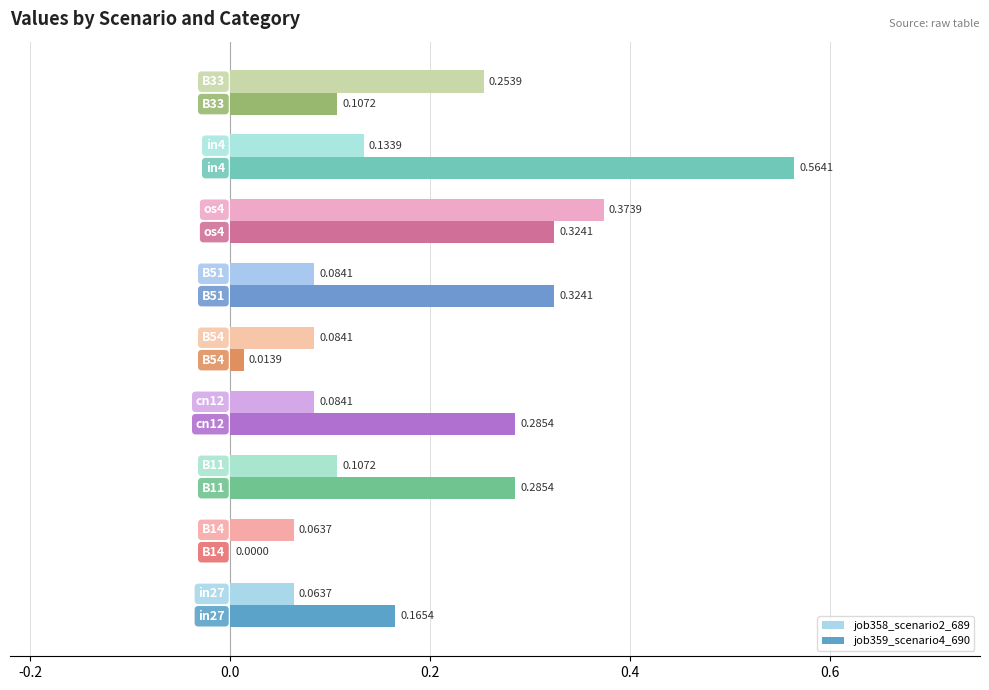

Which series has the largest total across all categories?

job359_scenario4_690